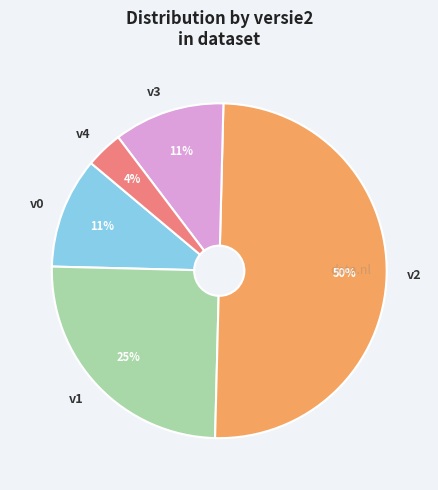

True or false: v2 accounts for 42% of the total.

False